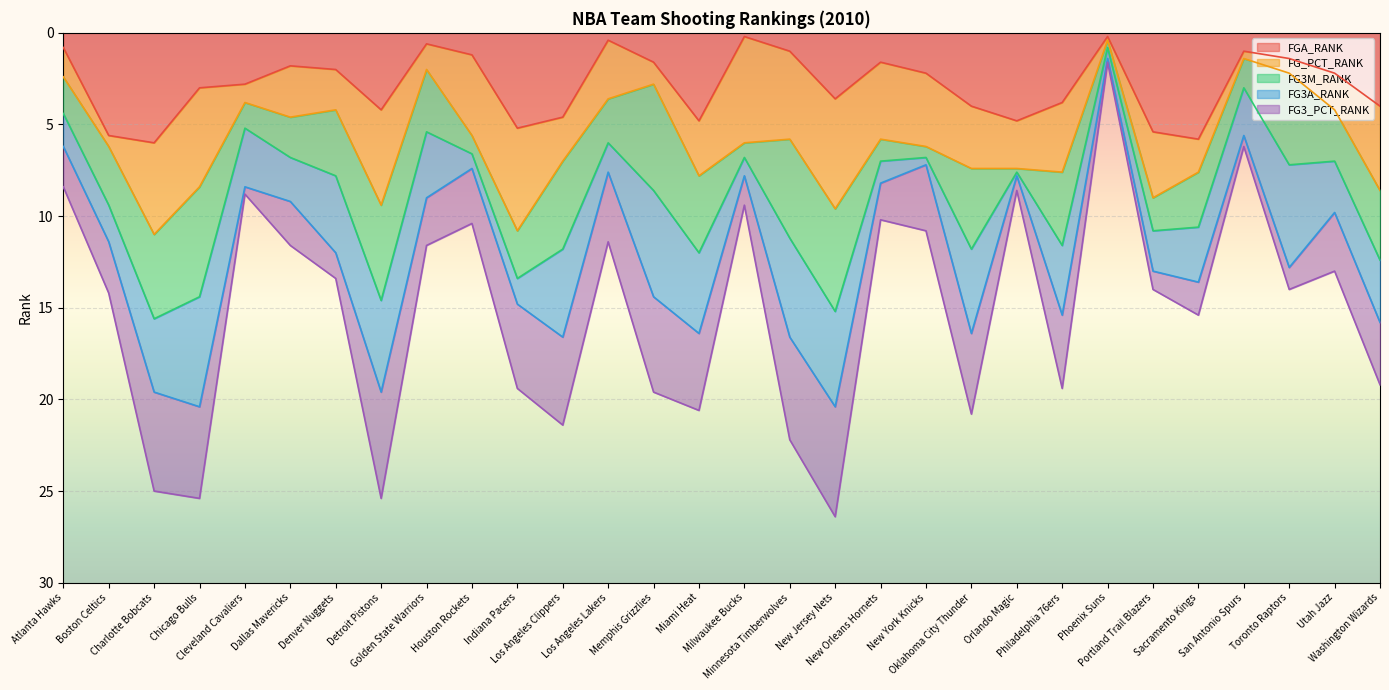

Count the number of data series in this chart.

5